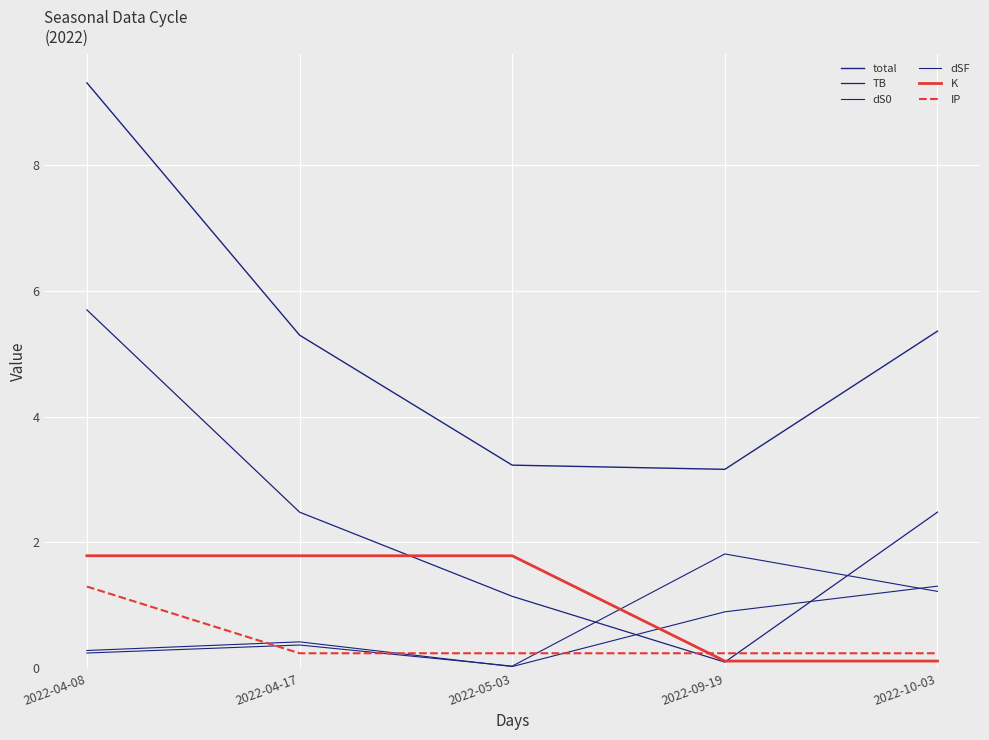

What is the label of the 5th point from the right?

2022-04-08